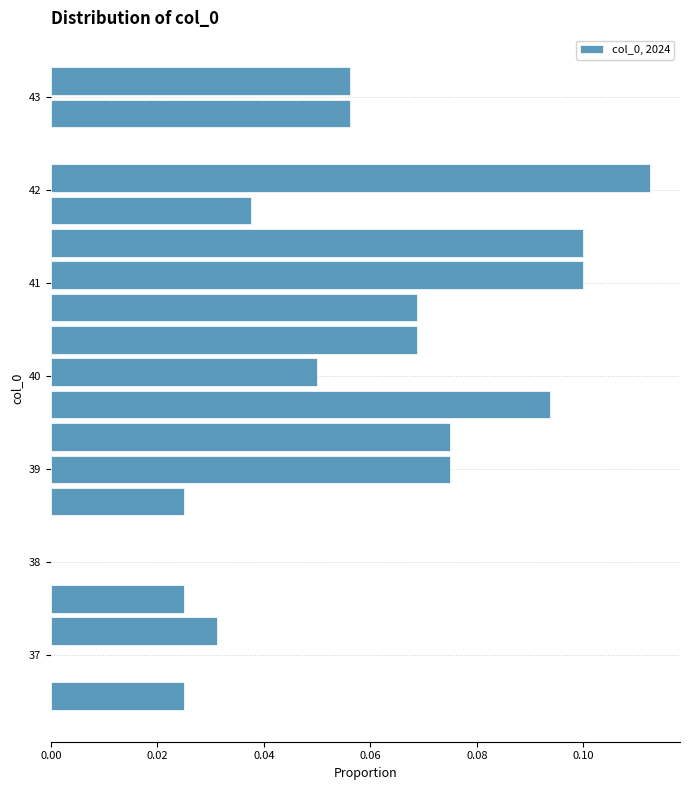

Read against the y-axis, roughly where is the centre of the longest bar?

42.1